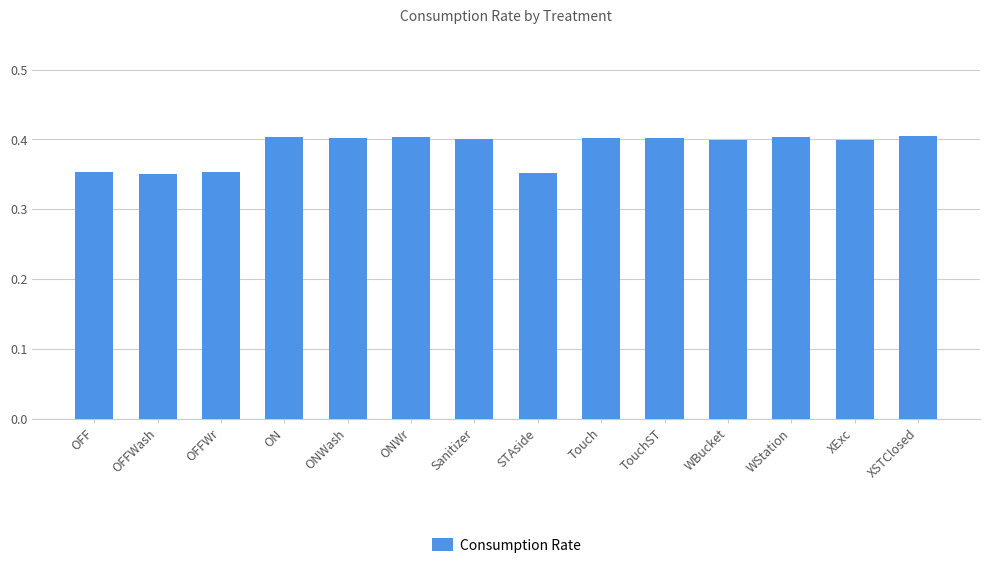

How many categories are shown in the chart?

14